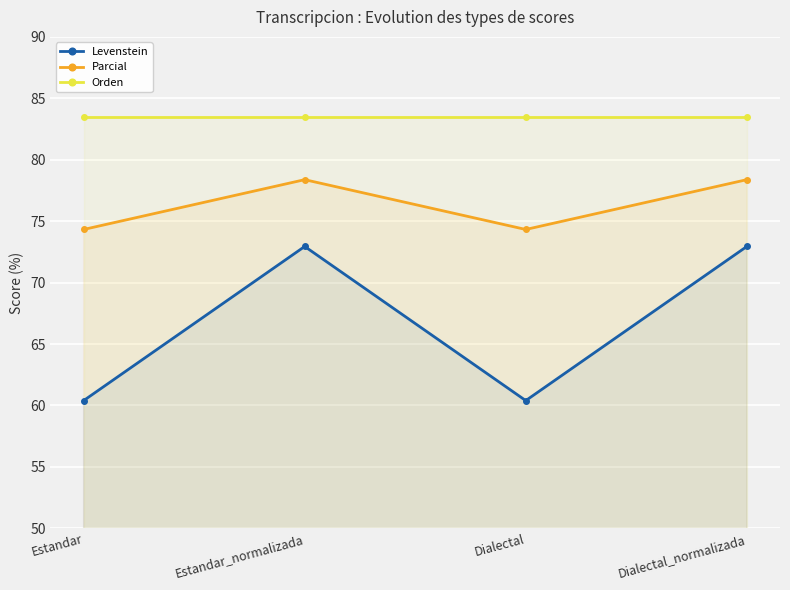

Does the chart display data point markers on the line(s)?

Yes